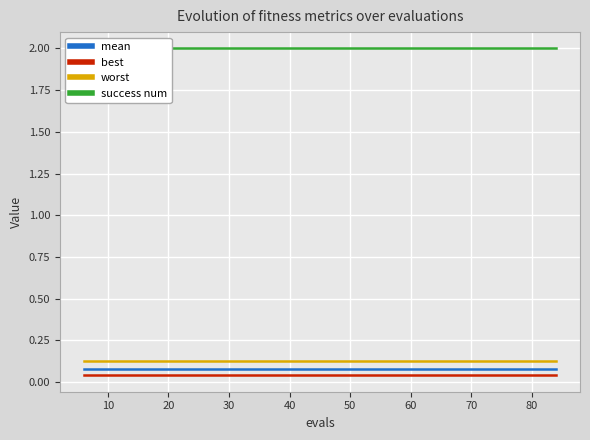

True or false: worst and mean cross at least once.

False